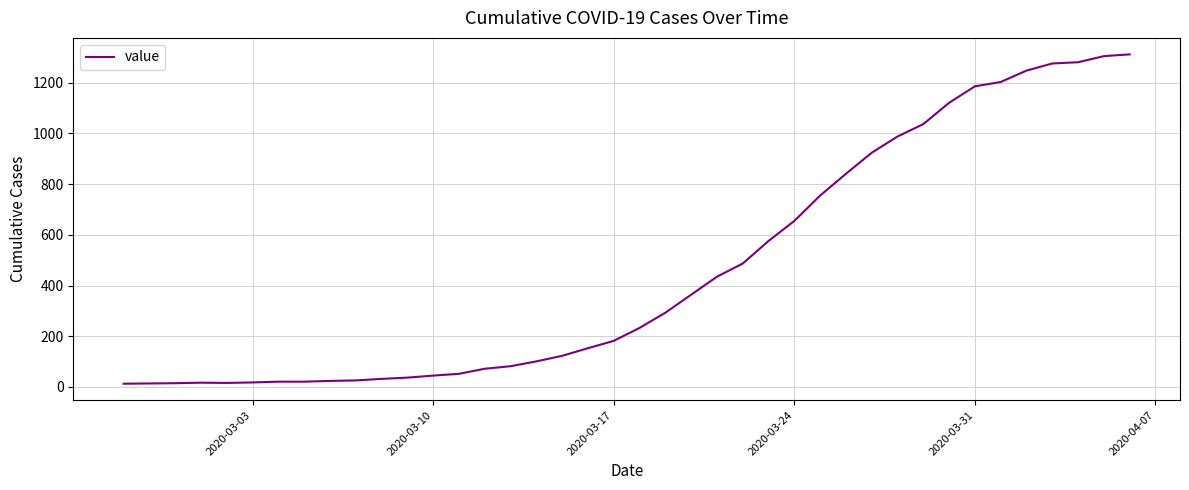

What is the difference between the maximum and minimum values?

1299